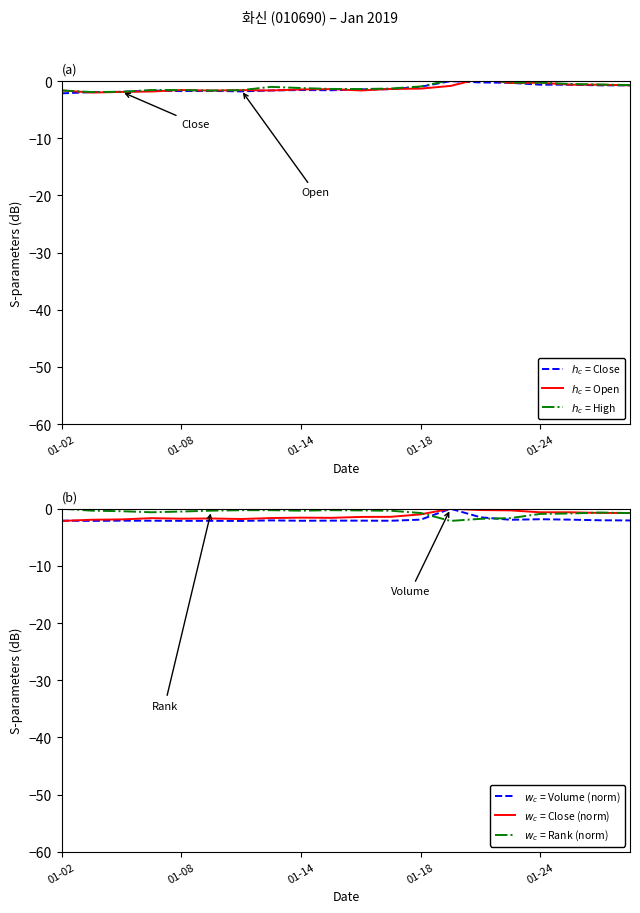

At which category is the sum across all series the highest?

13